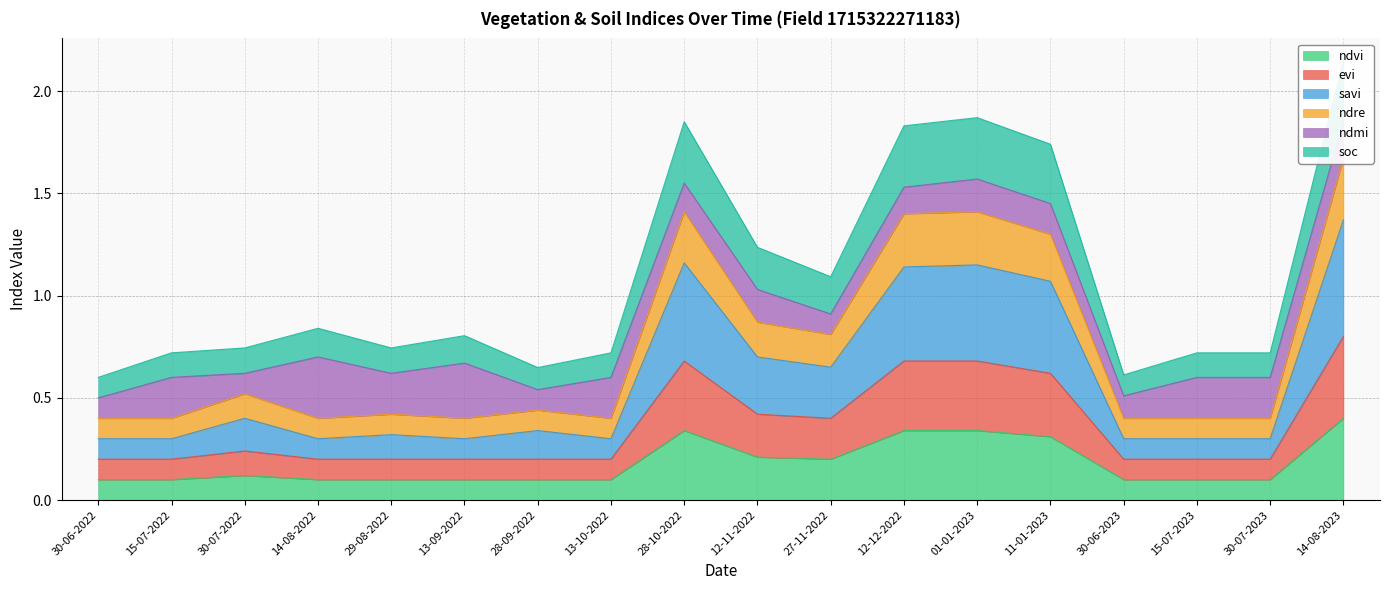

The ndvi series shows 0.4 at 27-11-2022. True or false?

False